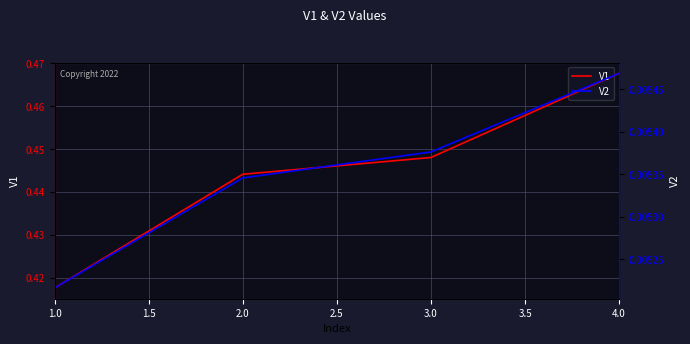

What is the difference between the maximum and minimum values in the V1 series?

0.1